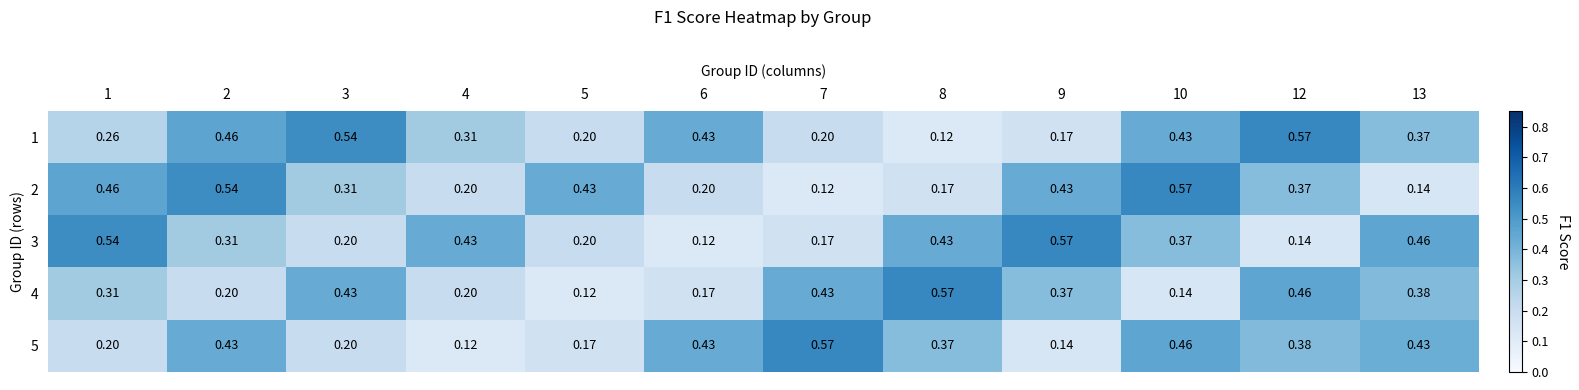

Is the value of 2 at 3 greater than the value of 3 at 7?

Yes